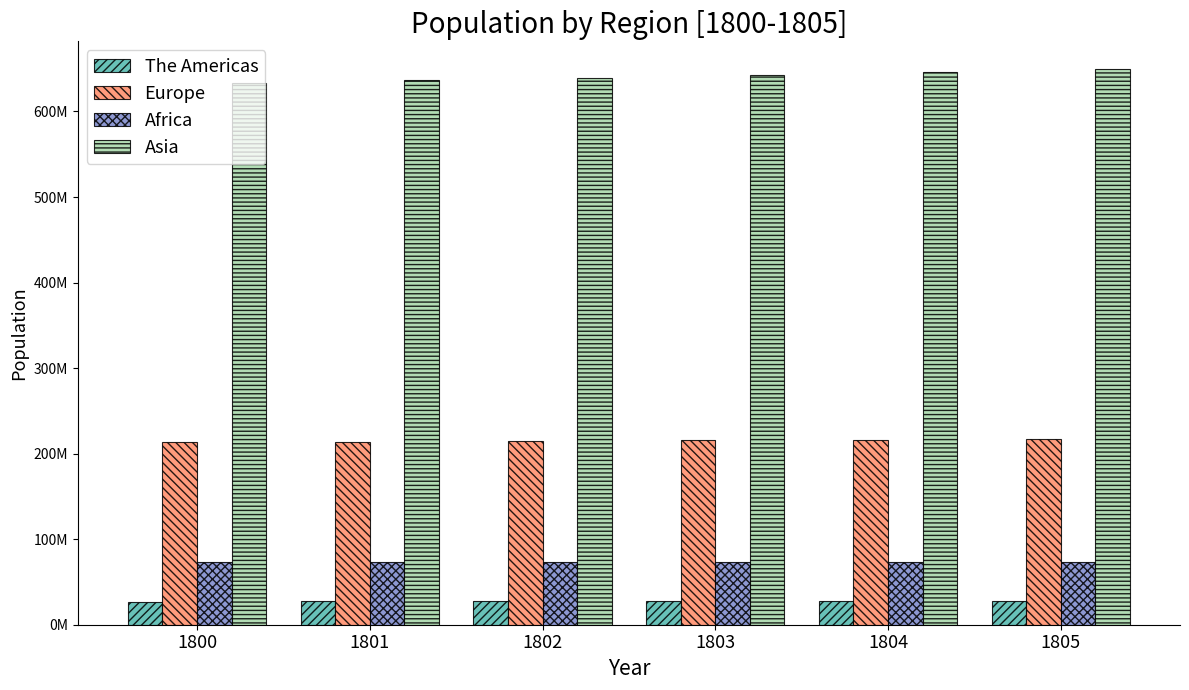

Are the bars grouped side by side (vs. stacked)?

Yes